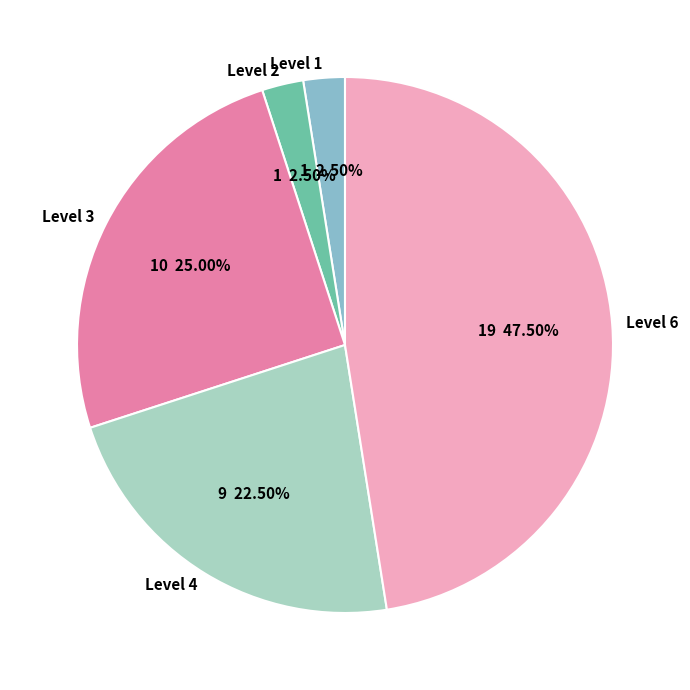

To the nearest percent, what is the combined percentage of Level 6 and Level 2?

50%